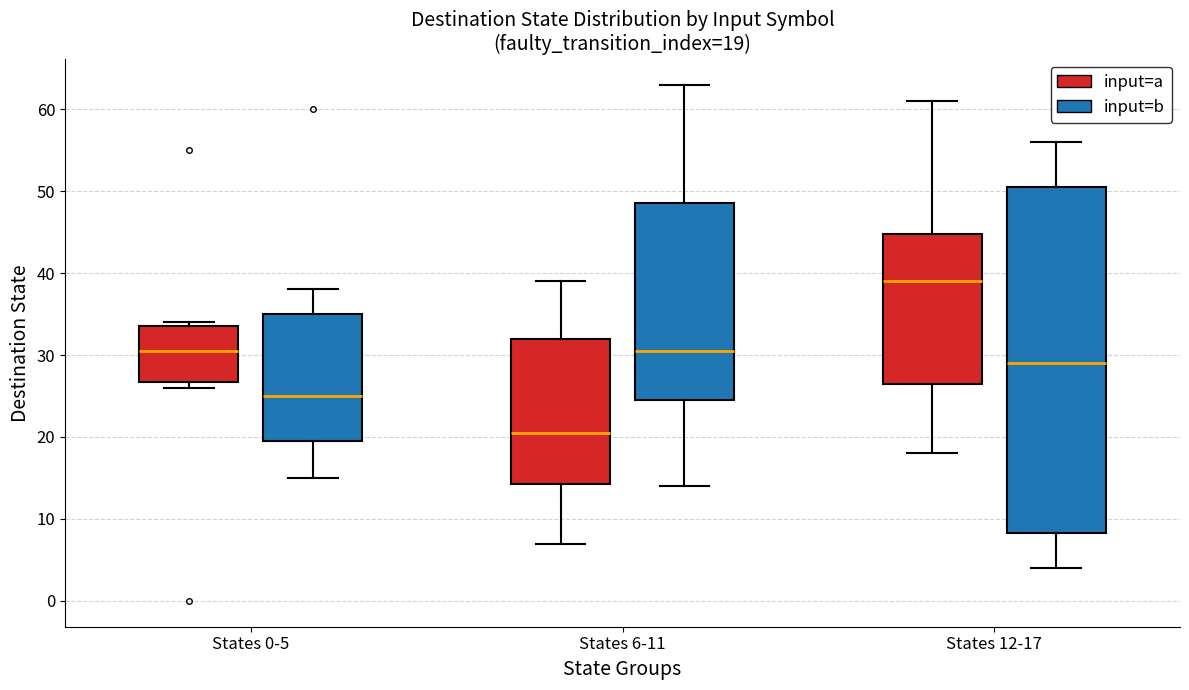

Which box's median line is the highest?

States 12-17 (input=a)